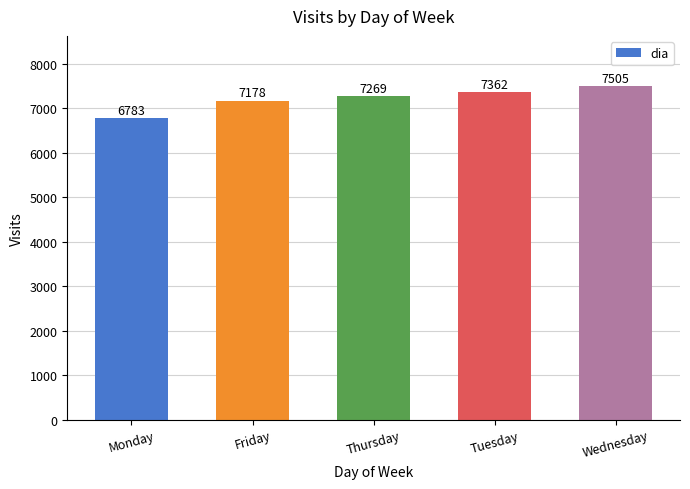

How many data points are less than 7269?

2